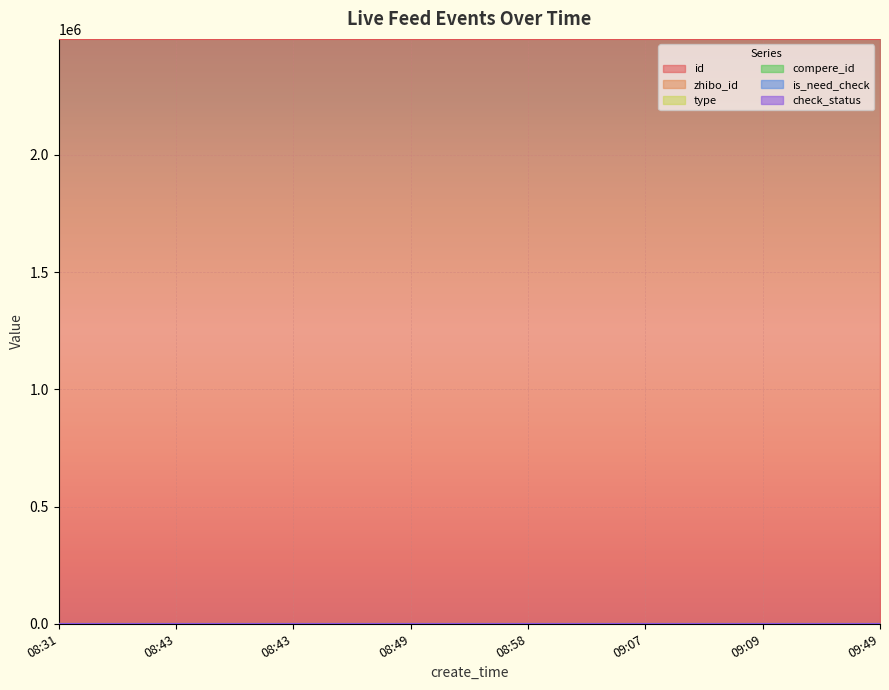

Reading left to right, what are all the values shown in this chart?

id: 08:31=2495176	08:43=2495120	08:43=2495119	08:49=2495112	08:58=2495110	09:07=2495109	09:09=2495108	09:49=2495097
zhibo_id: 08:31=152	08:43=152	08:43=152	08:49=152	08:58=152	09:07=152	09:09=152	09:49=152
type: 08:31=0	08:43=0	08:43=0	08:49=0	08:58=0	09:07=0	09:09=0	09:49=0
compere_id: 08:31=0	08:43=0	08:43=0	08:49=0	08:58=0	09:07=0	09:09=0	09:49=0
is_need_check: 08:31=0	08:43=0	08:43=0	08:49=0	08:58=0	09:07=0	09:09=0	09:49=0
check_status: 08:31=1	08:43=1	08:43=1	08:49=1	08:58=1	09:07=1	09:09=1	09:49=1